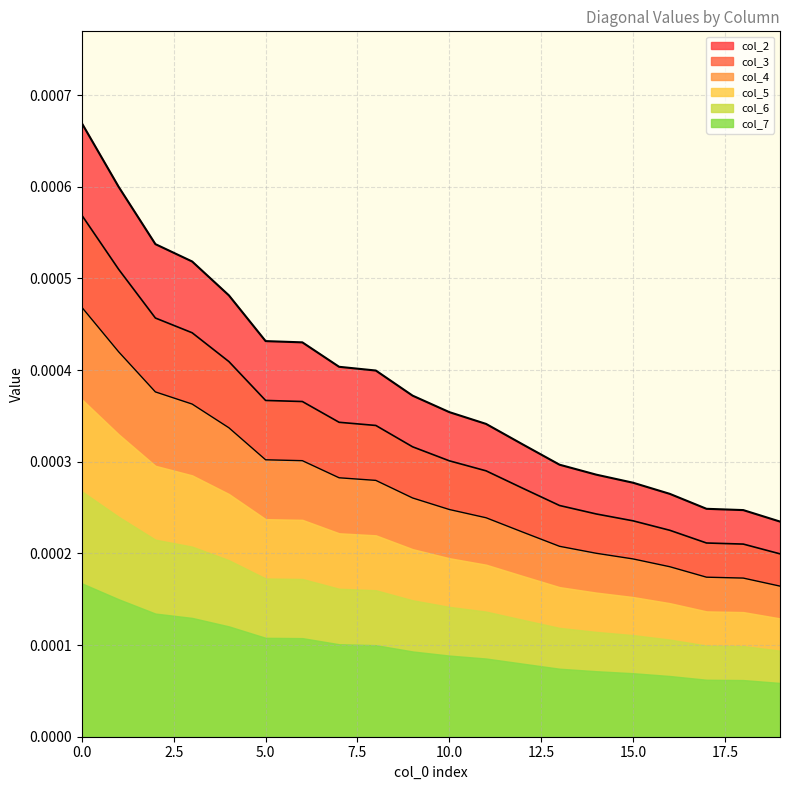

True or false: col_2 and col_4 cross at least once.

False